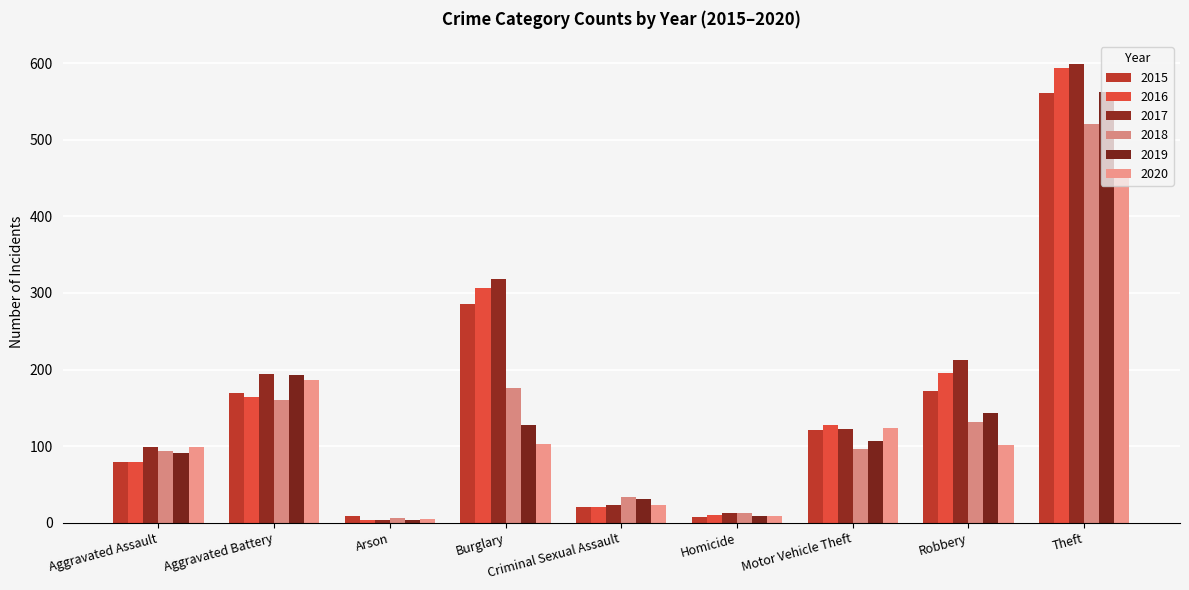

What position from the right is Motor Vehicle Theft?

3